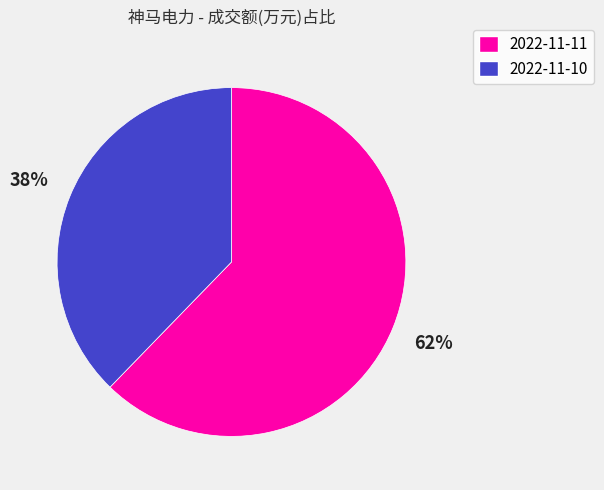

Combined, do 2022-11-11 and 2022-11-10 account for over 50%?

Yes